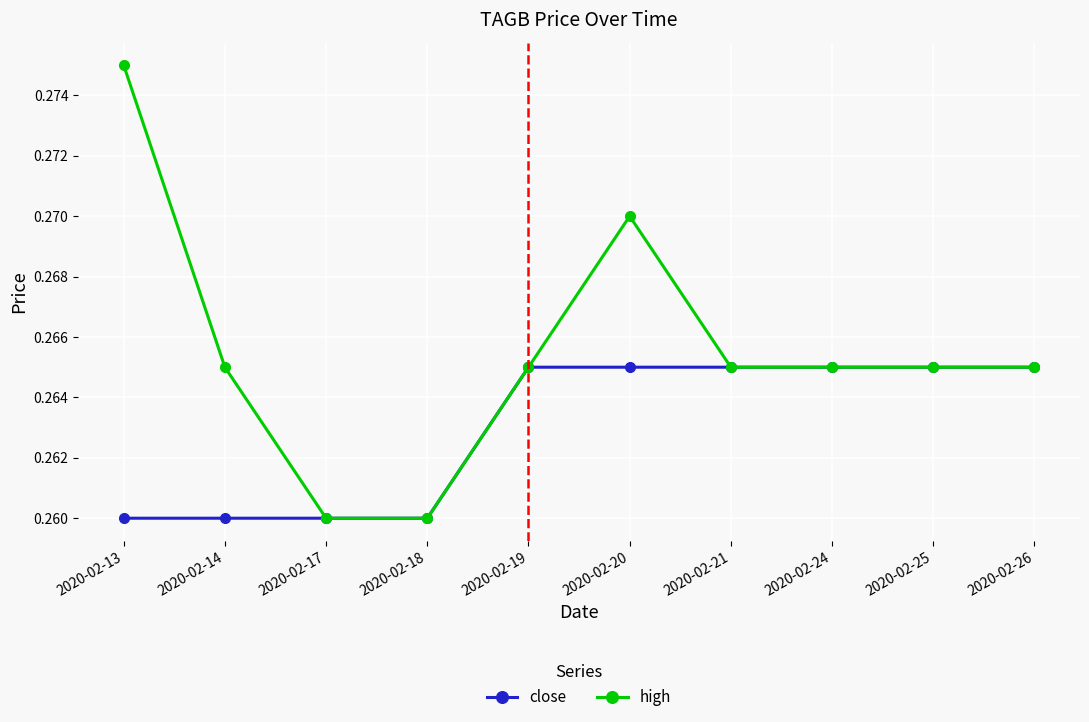

Which category has the highest value across all series?

2020-02-13